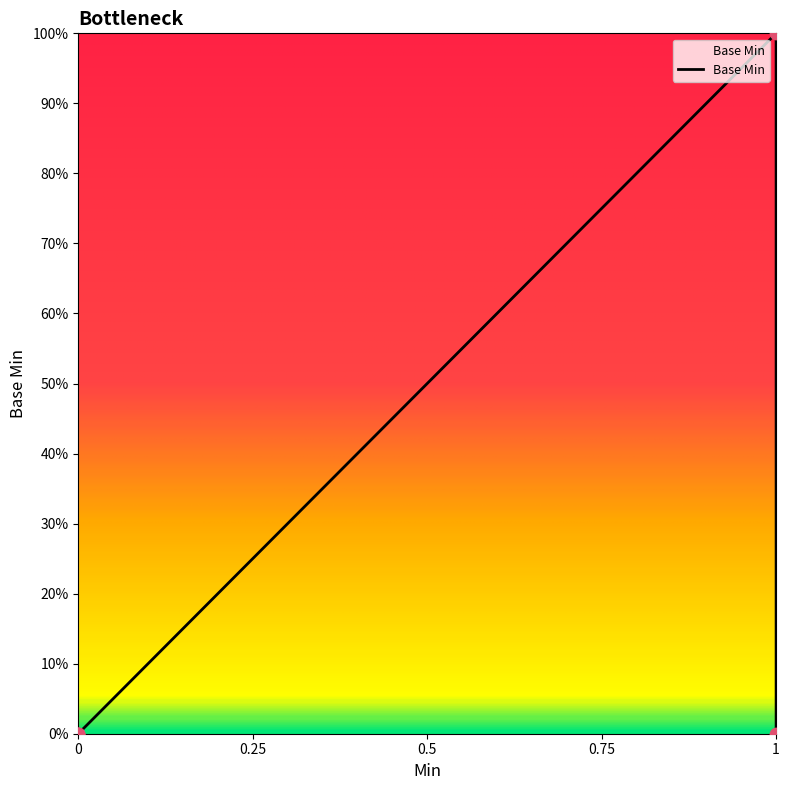

What is the change in value from 0 to 1?

+1